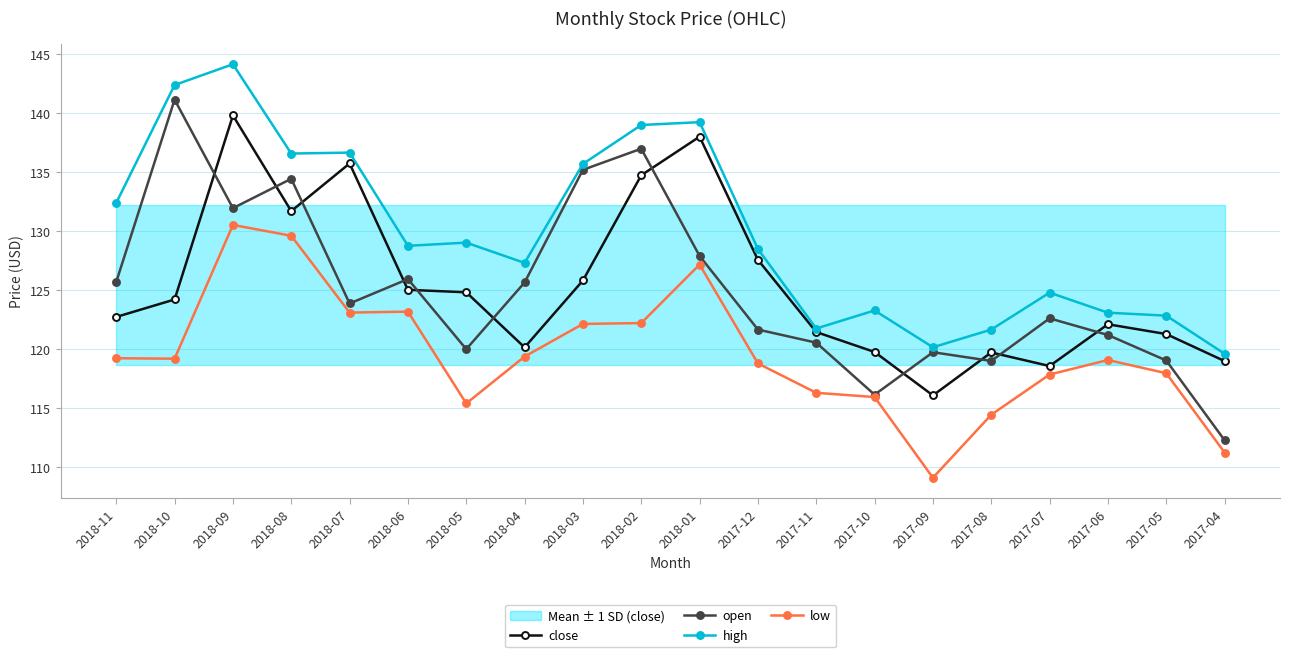

Where is the first local maximum for low?

2018-09